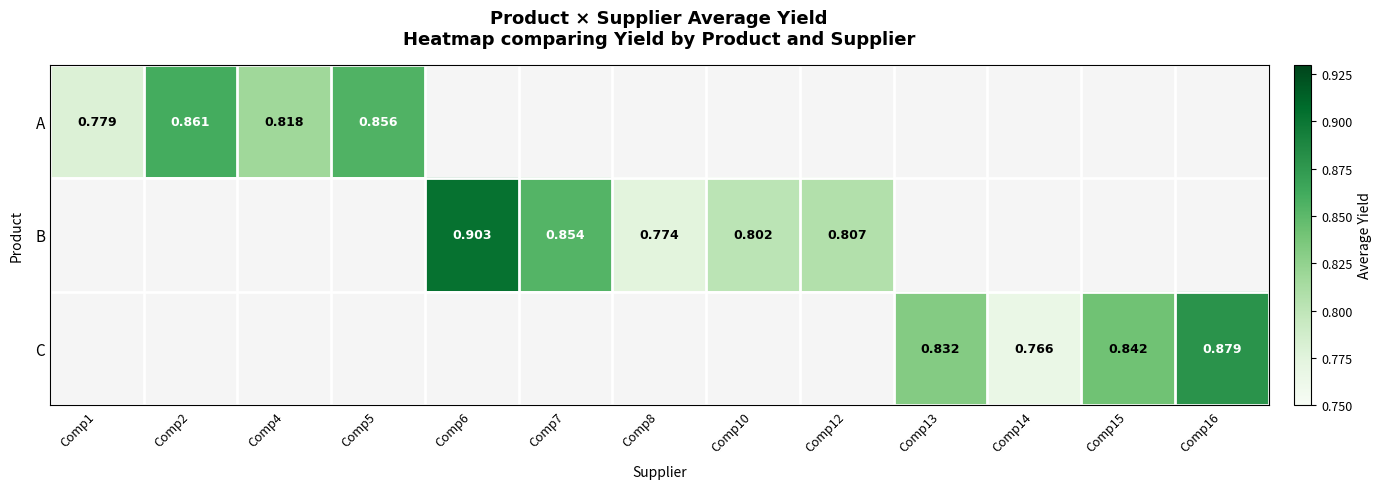

Is the value of C at Comp16 greater than the value of B at Comp8?

Yes